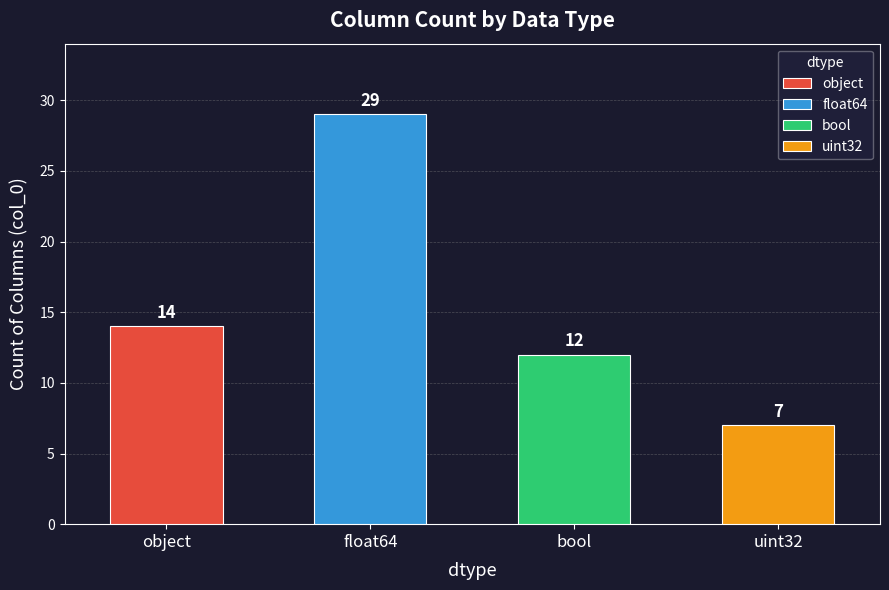

What is the maximum value shown in the chart?

29